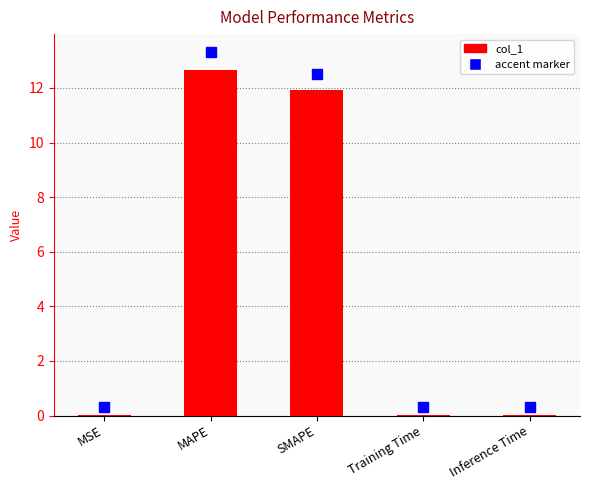

Are the bars grouped side by side (vs. stacked)?

No